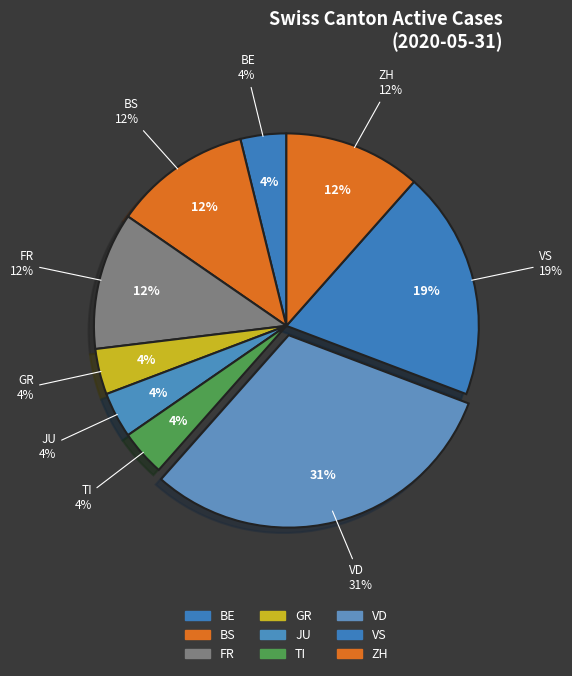

Is there any slice that represents more than half of the pie?

No